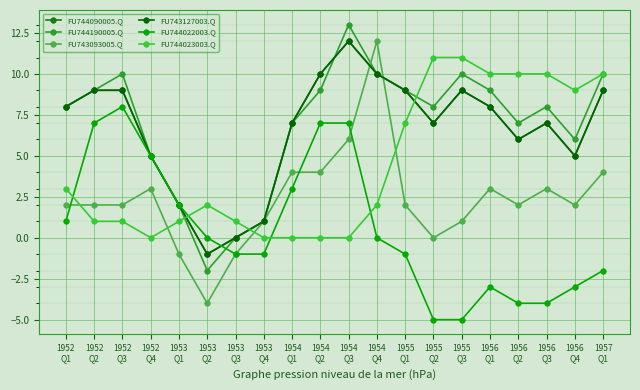

How many interior local peaks does the FU744190005.Q series have?

4